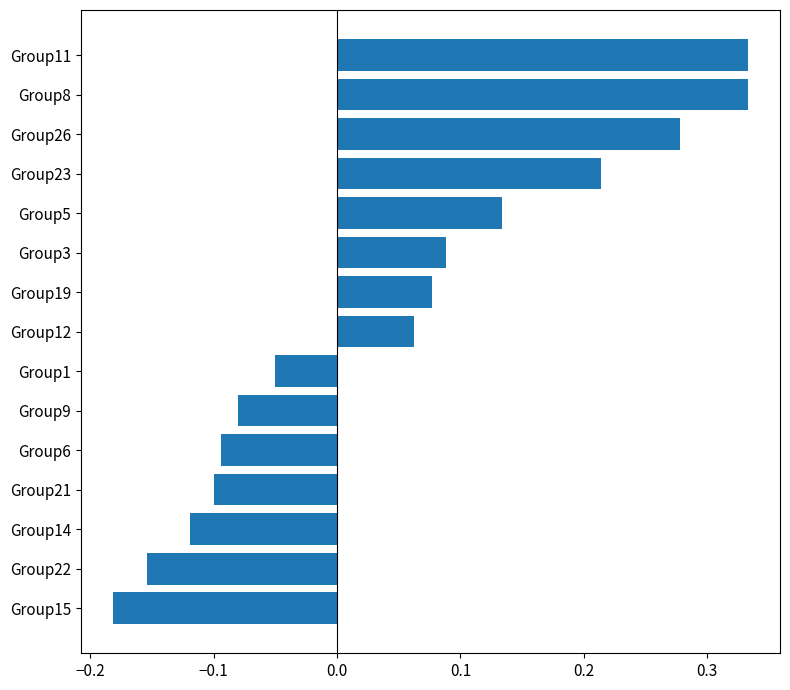

How many data points are above 0?

8